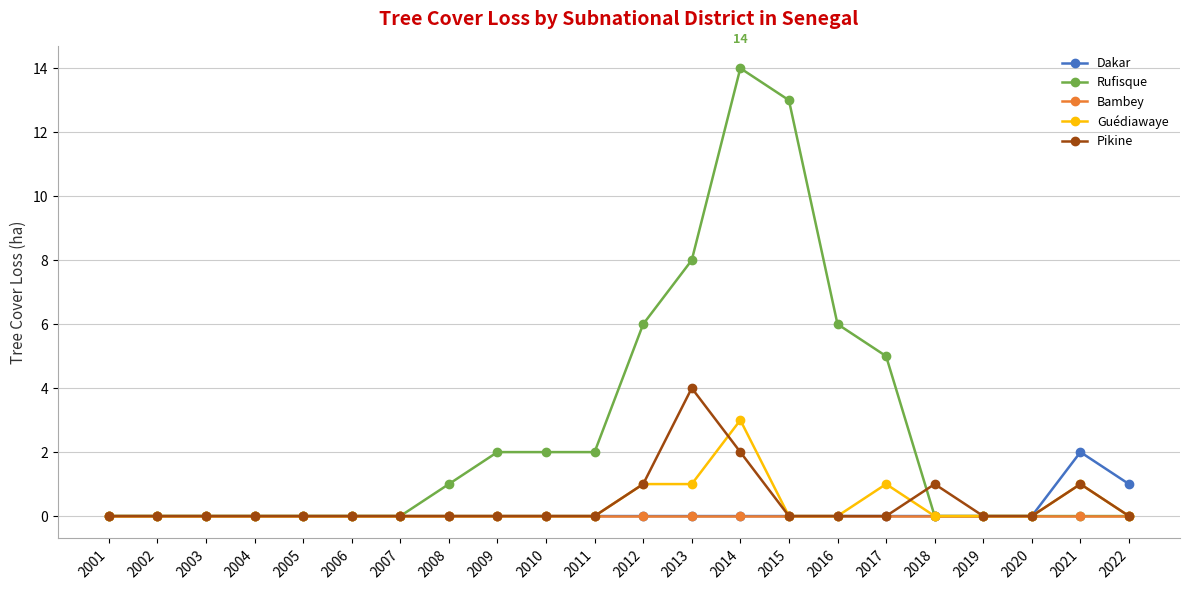

What is the maximum value for Pikine?

4